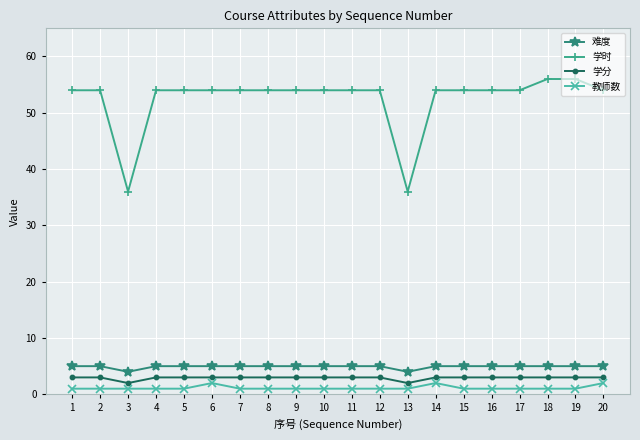

At how many categories does at least one series exceed 32?

20